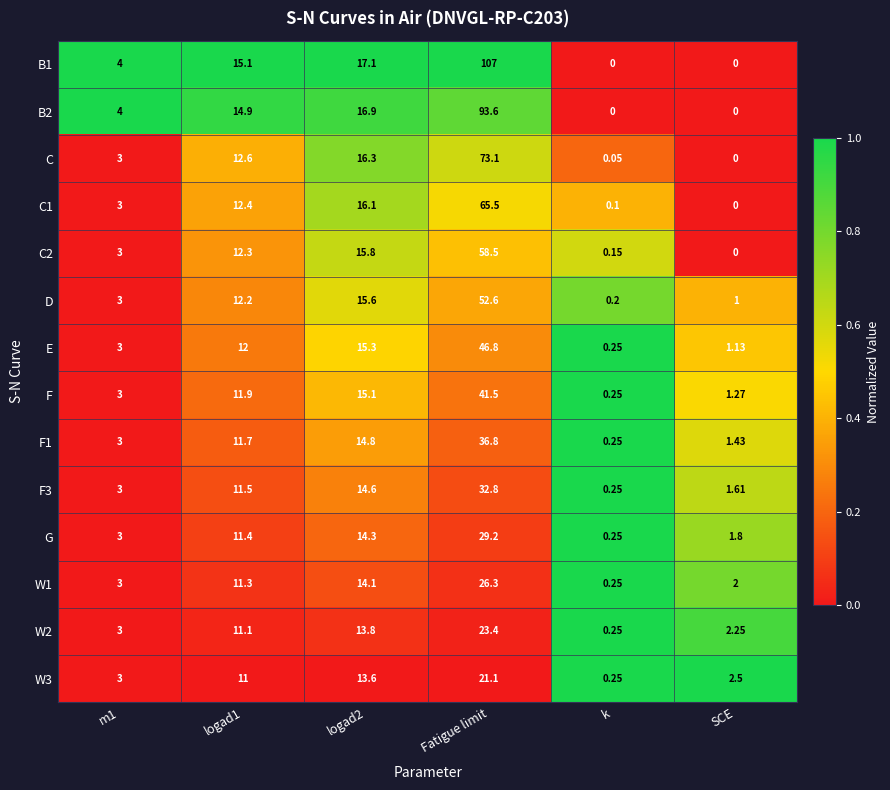

Which category has the lowest value in the C1 series?

SCE